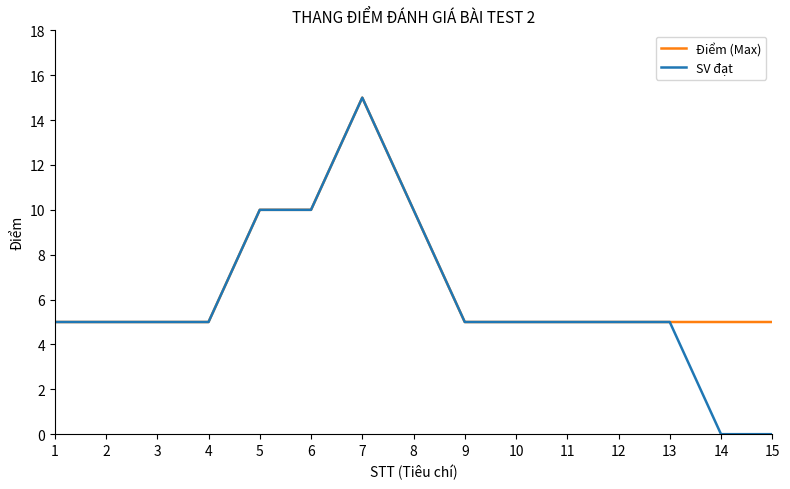

At which category is the sum across all series the highest?

7